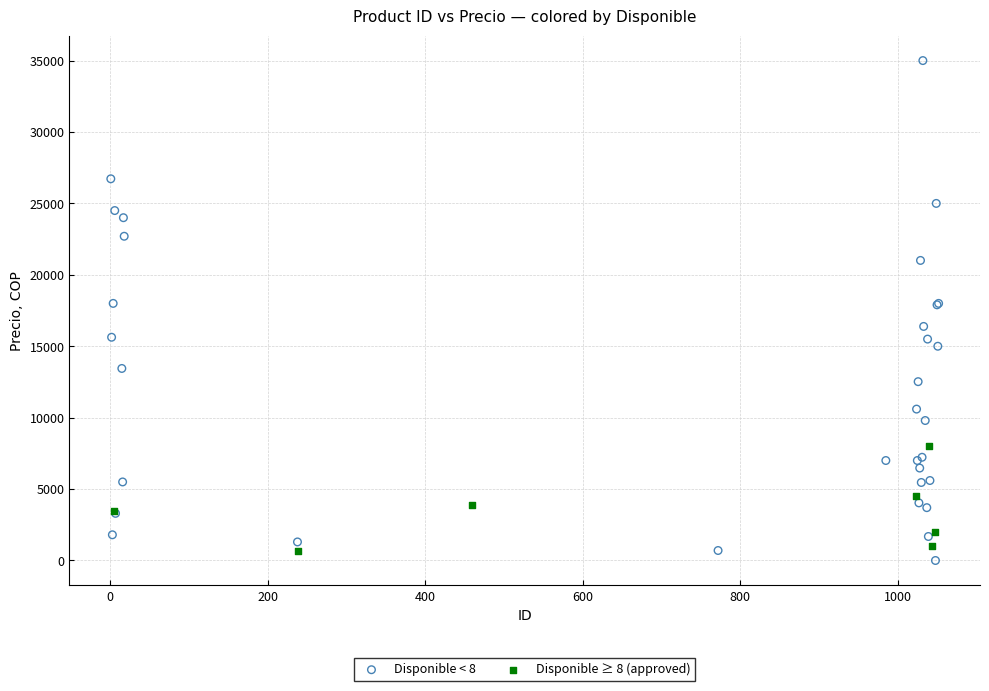

What are all the series names shown in the legend?

Disponible < 8, Disponible ≥ 8 (approved)